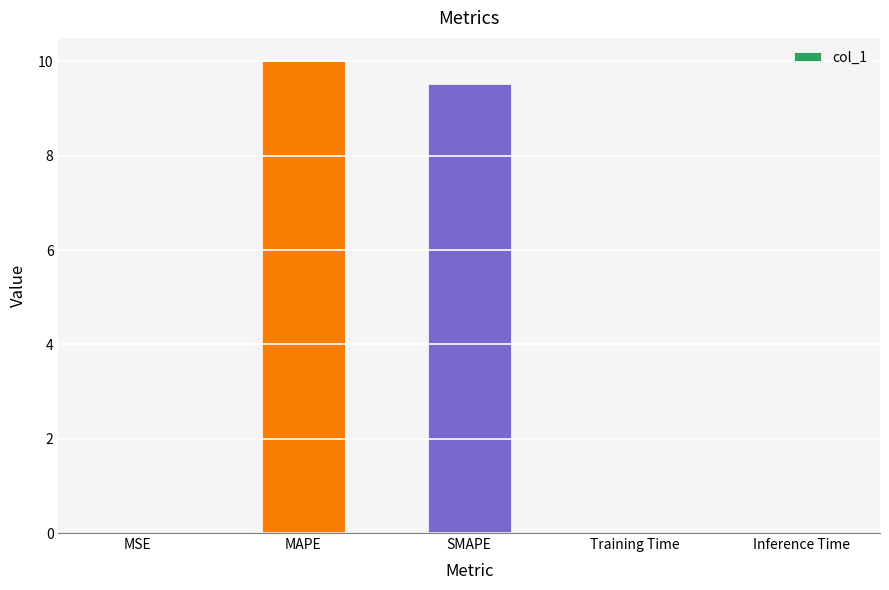

The chart shows a value of 10.0 at MAPE. True or false?

True